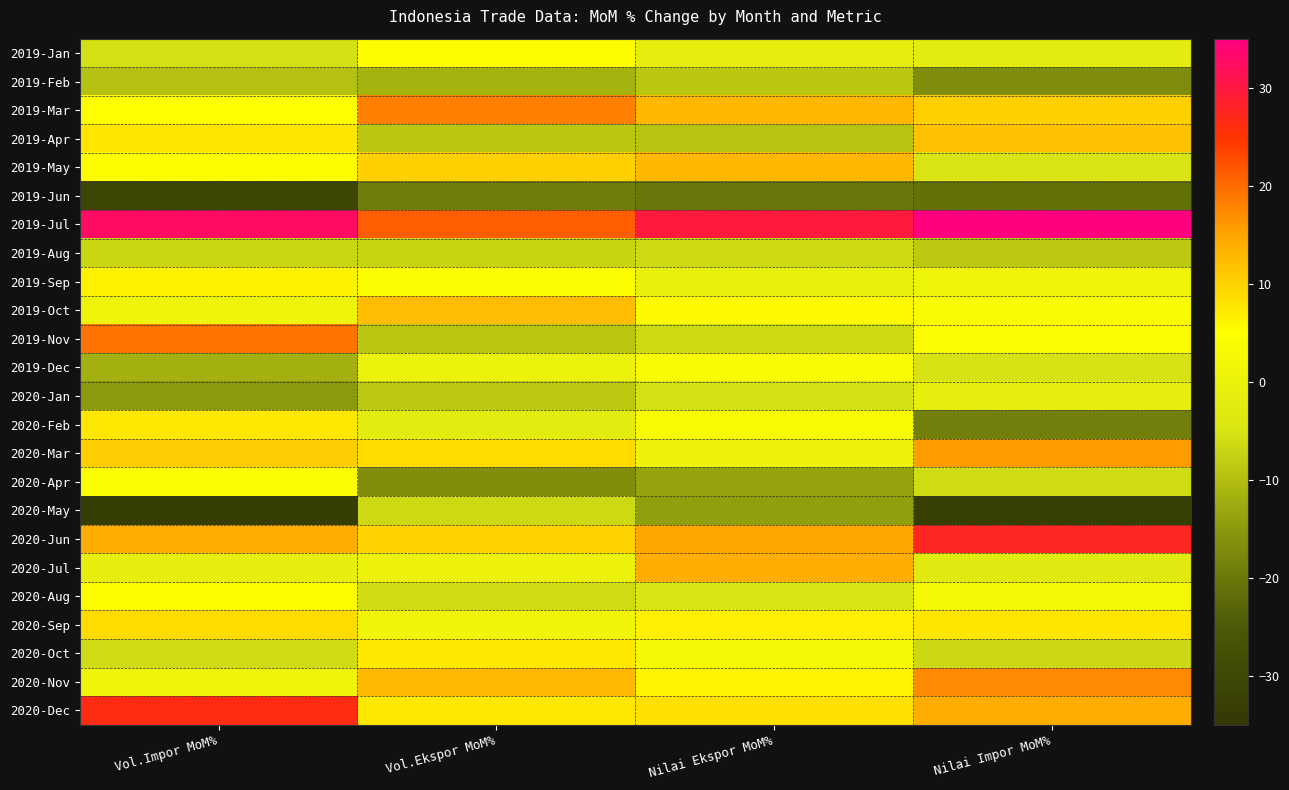

Which label corresponds to the largest value in the chart?

Nilai Impor MoM%